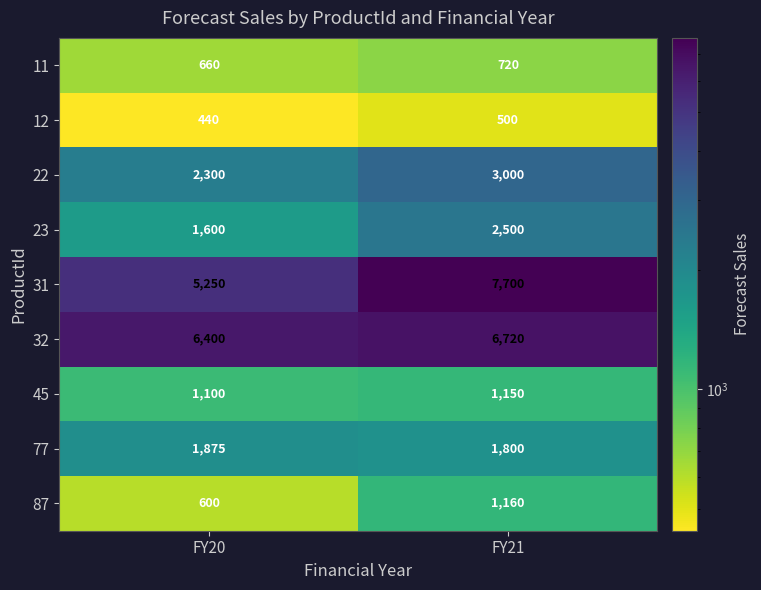

Between FY20 and FY21, which series saw the biggest shift?

31